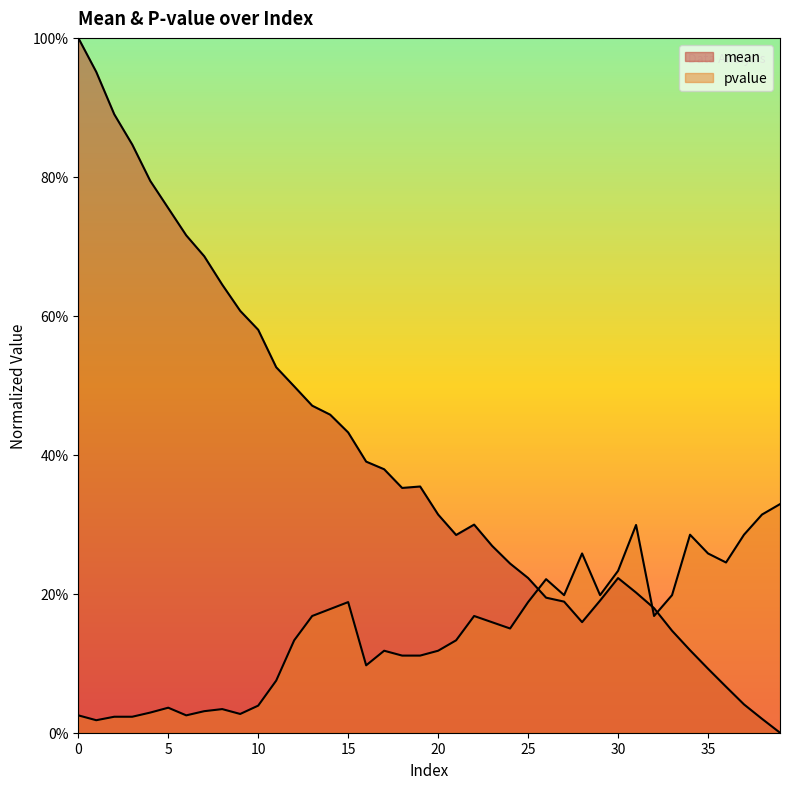

Where is the first local maximum for mean?

19